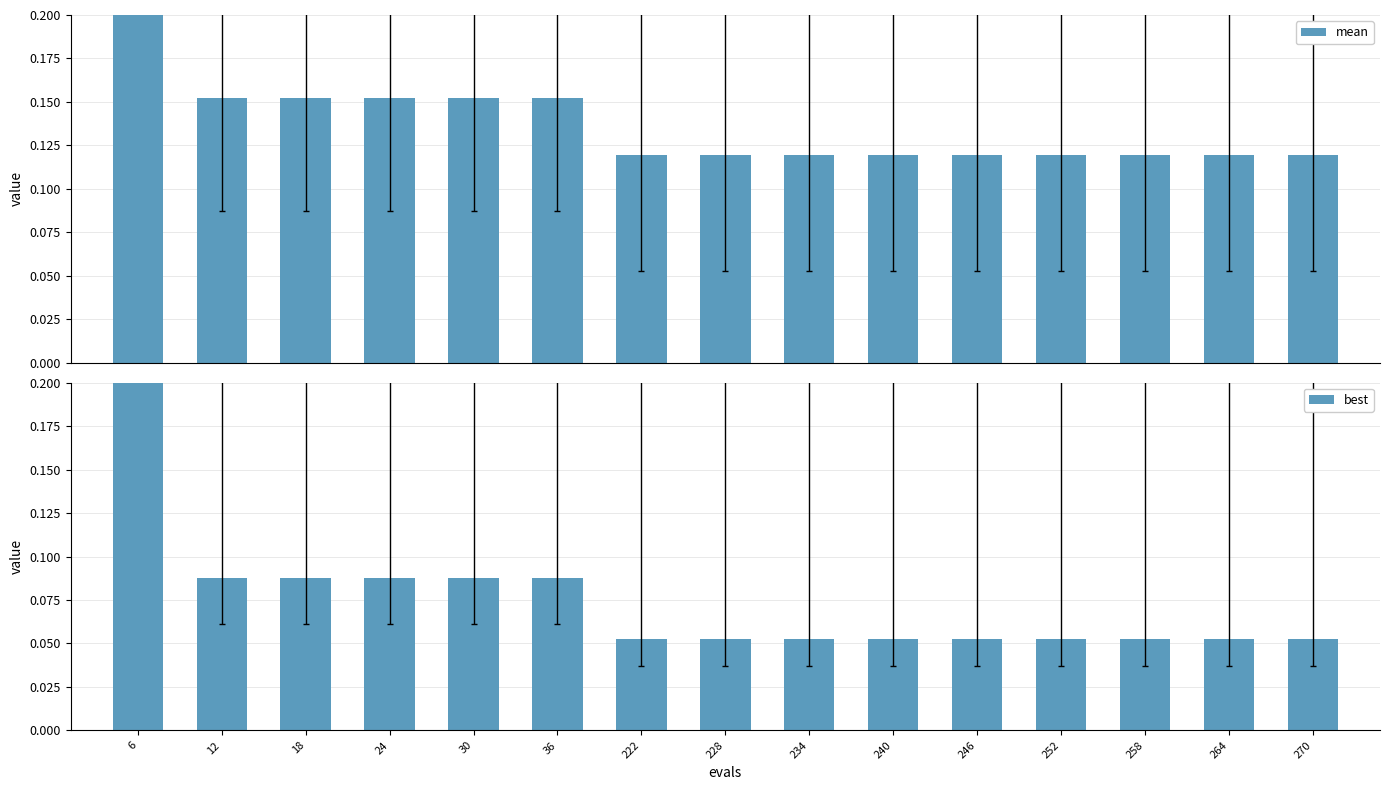

List the series in order of their peak value, highest first.

mean, best